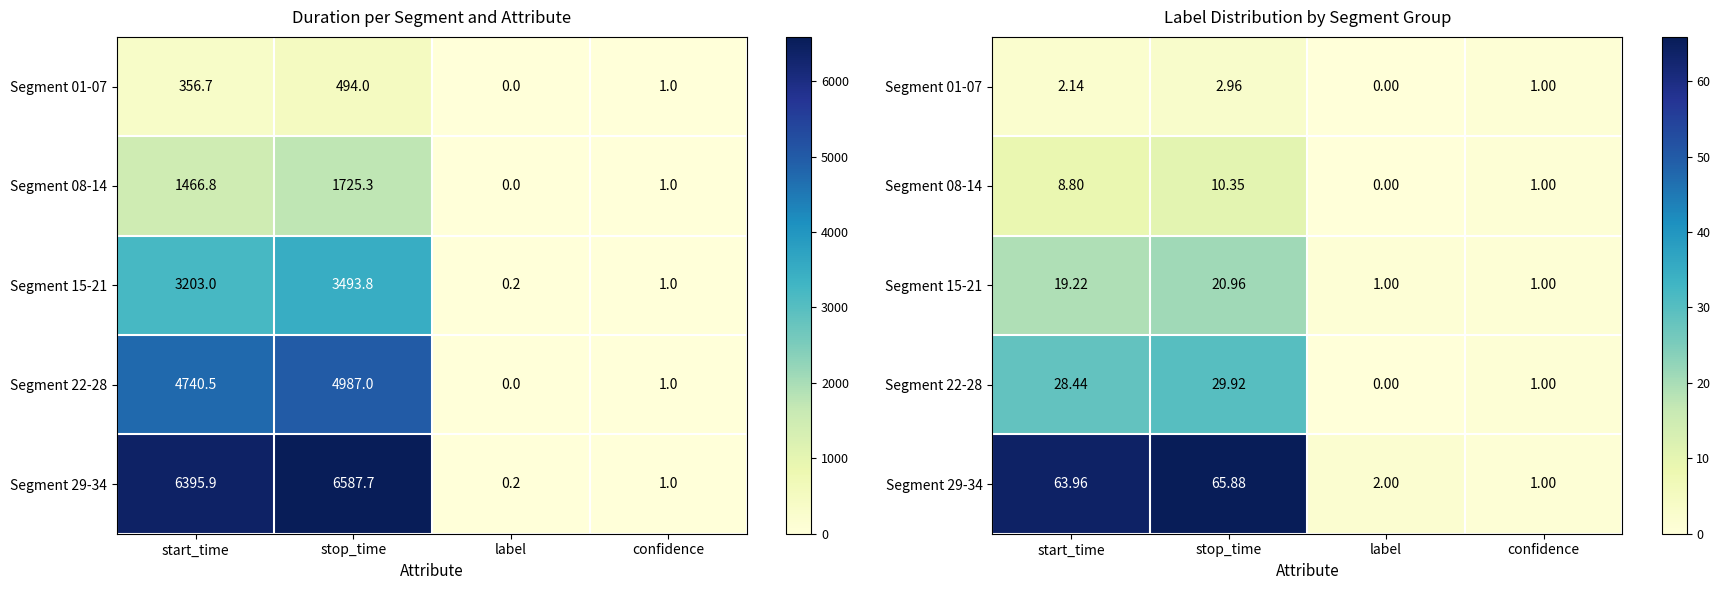

The value of Segment 08-14 at start_time is 8.8. True or false?

True